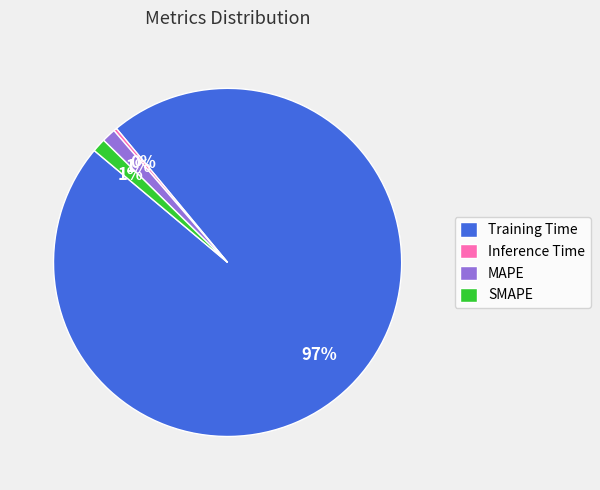

Is there a majority slice in this chart?

Yes